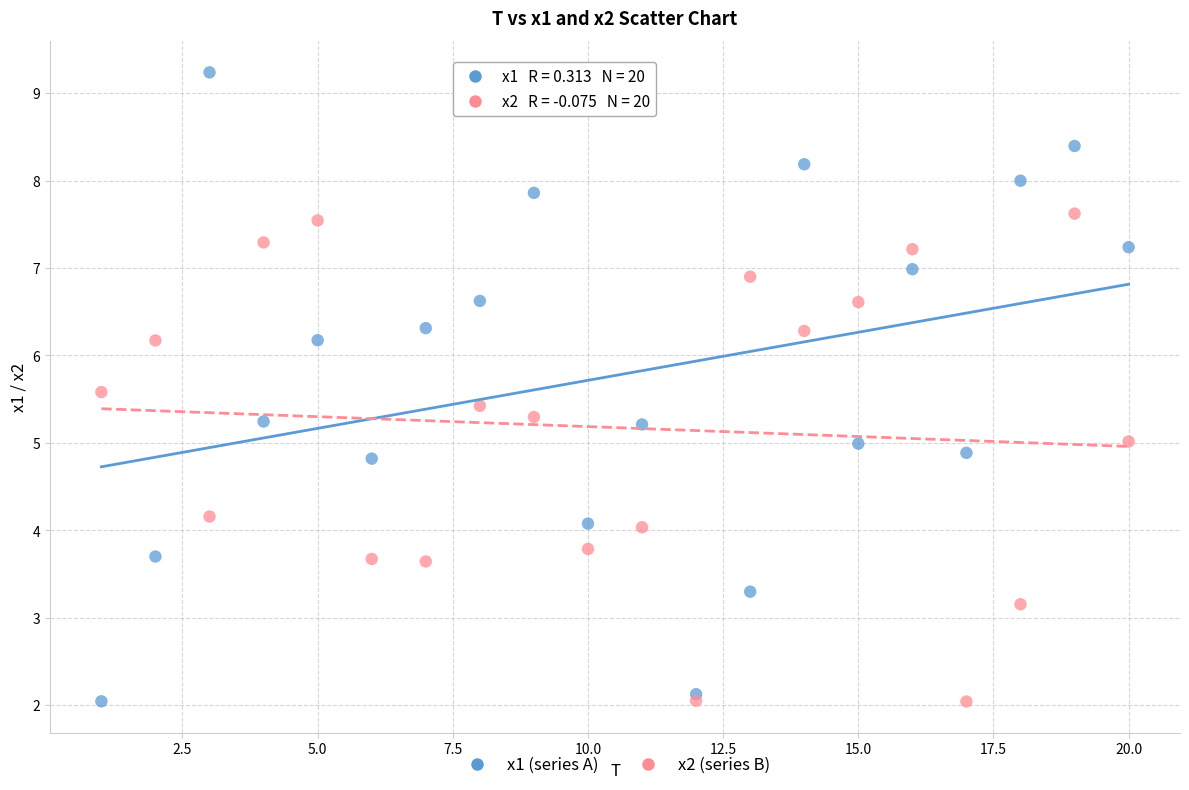

Which series reaches the maximum Y coordinate?

x1 (series A)